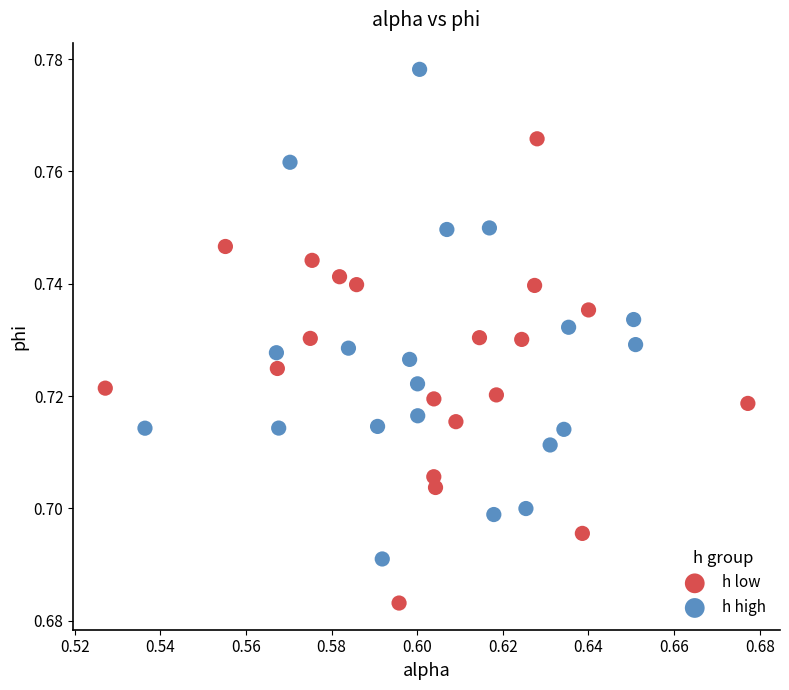

Which series has the widest spread of Y values?

h high